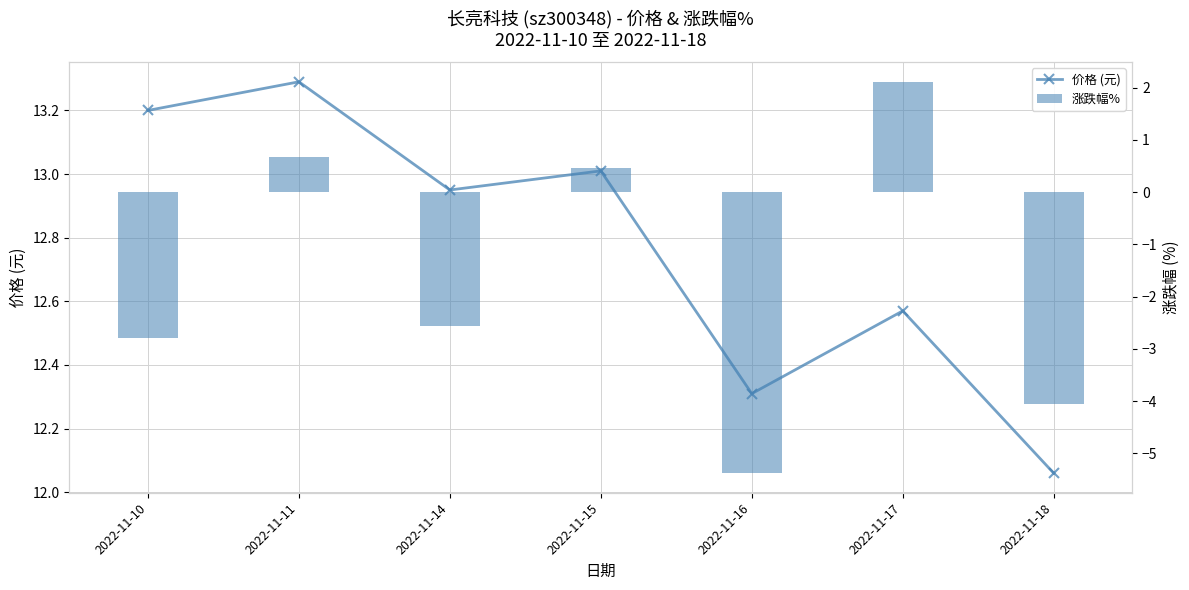

What is the total value across all series at 2022-11-10?

10.4